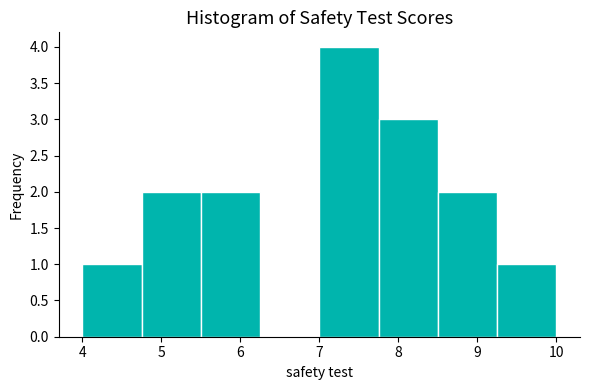

How tall is the bar that spans 7.75 to 8.50 on the x-axis? Neither the bar edges nor the heights are printed on the chart, so give them approximately, as read against the axes.

3